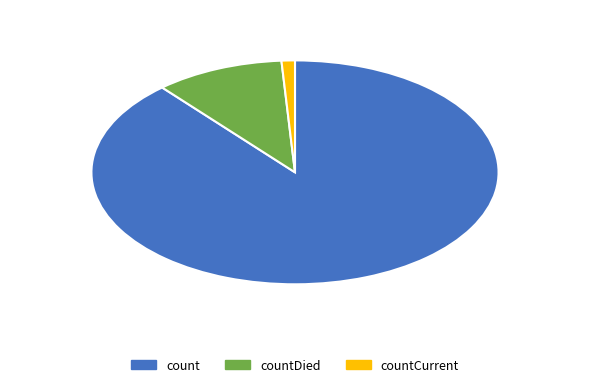

Is the sum of countCurrent and countDied greater than half?

No